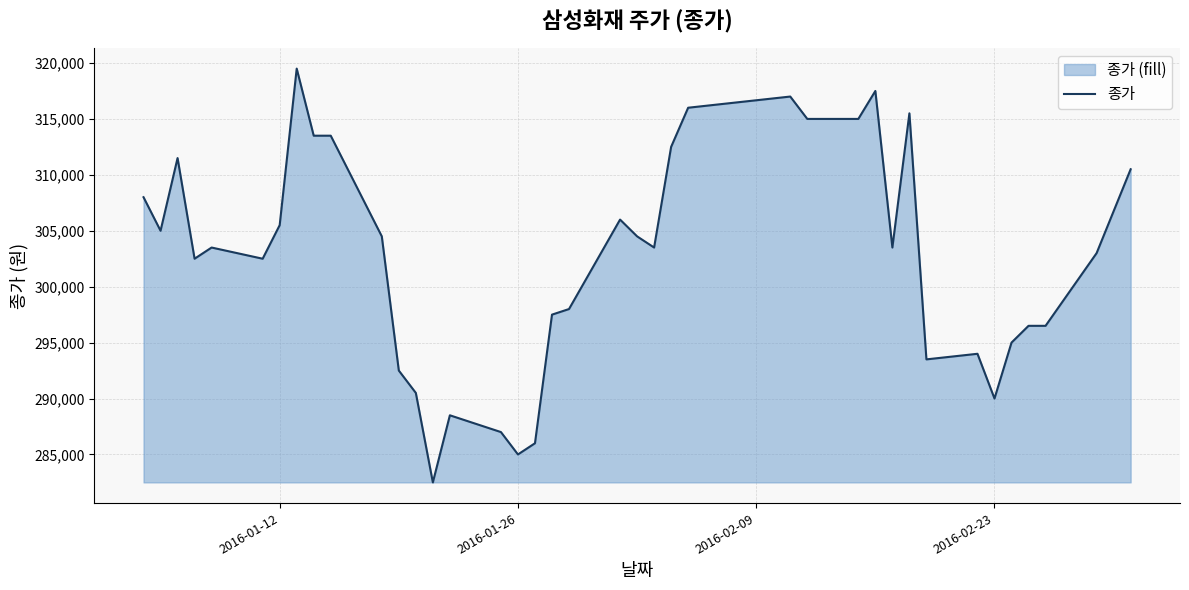

What is the difference between the maximum and minimum values?

37000